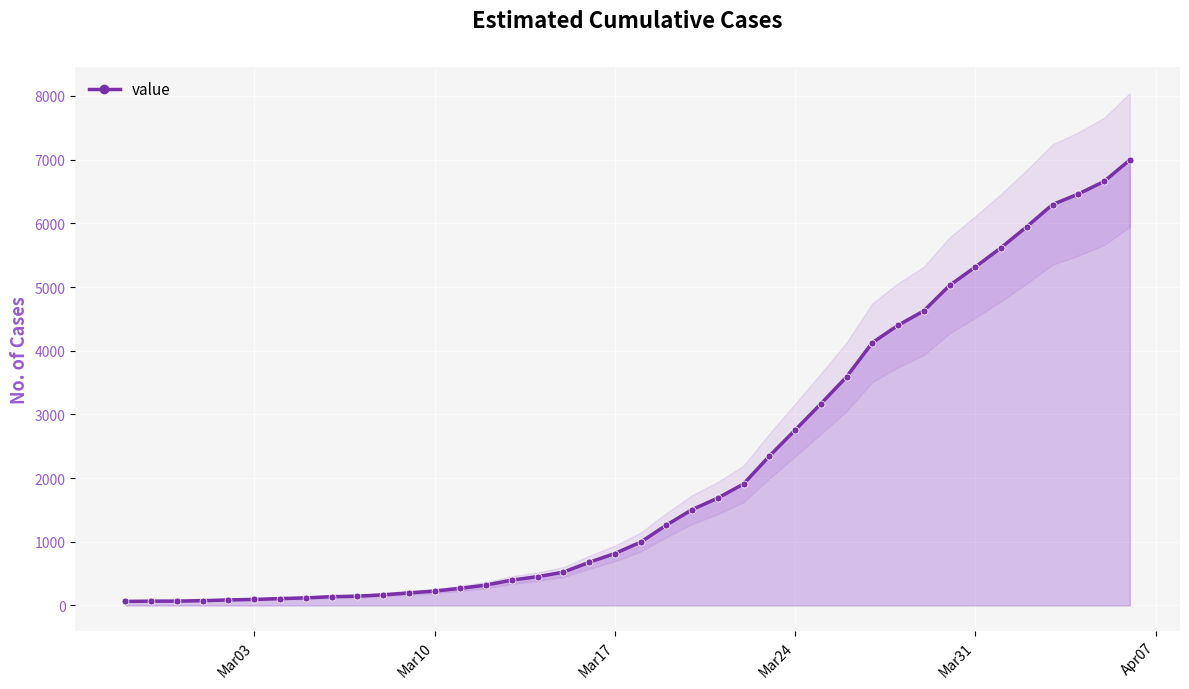

True or false: the data shows 2450 at 22.

False